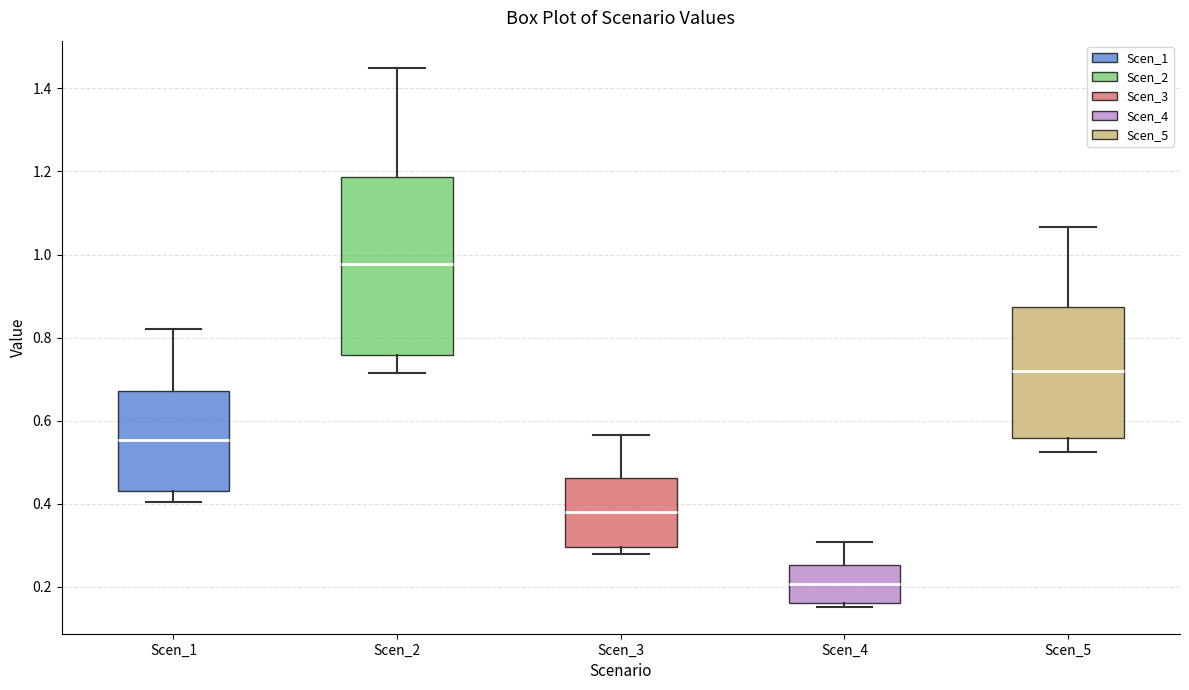

Where is the upper edge of the box for Scen_1 on the y-axis? The values are not printed on the chart, so give them approximately, as read against the axis.

0.68